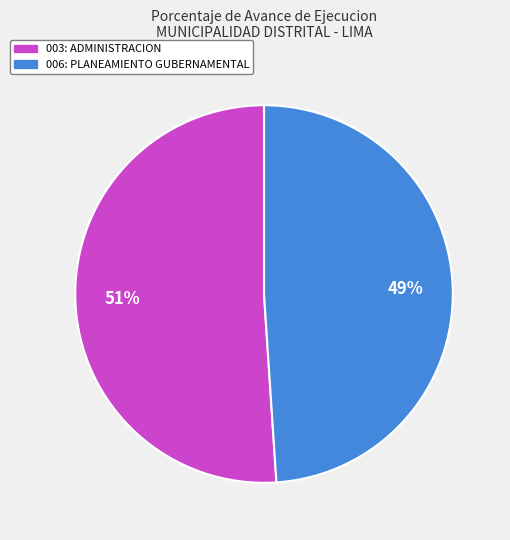

What is the smallest slice in the pie chart?

006: PLANEAMIENTO GUBERNAMENTAL